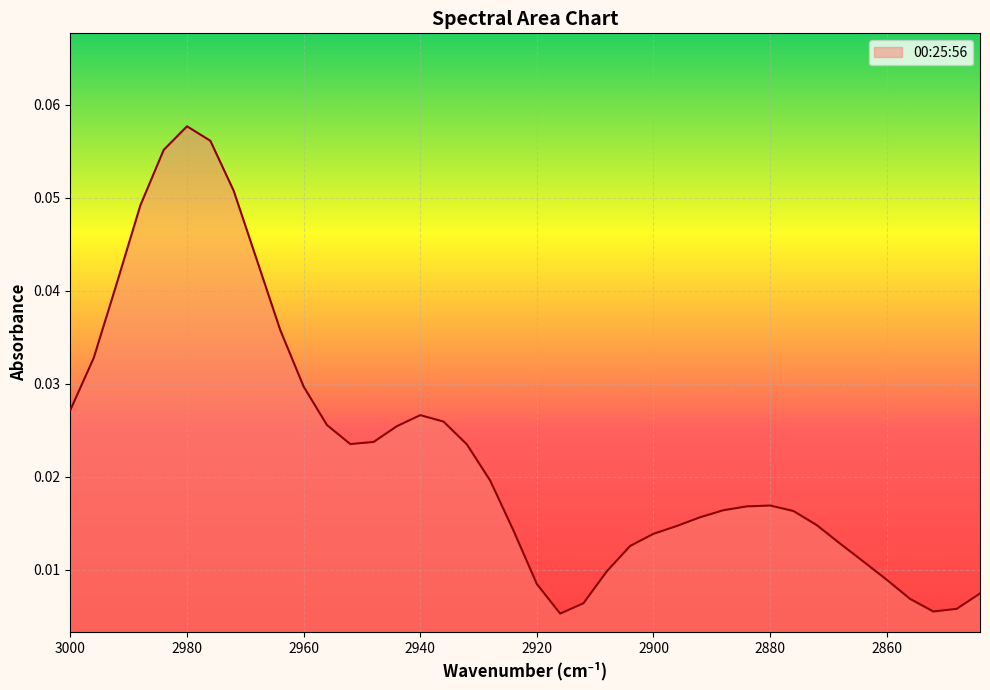

At which category does the data reach its first local valley?

2952